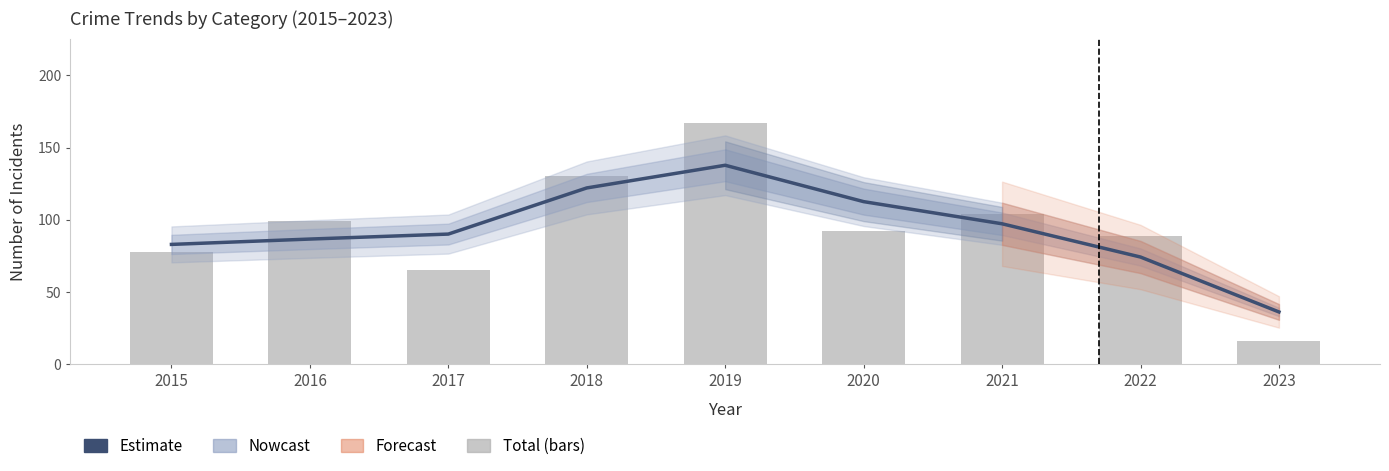

What is the value of the Total bar at the 7th from the left?

104.0